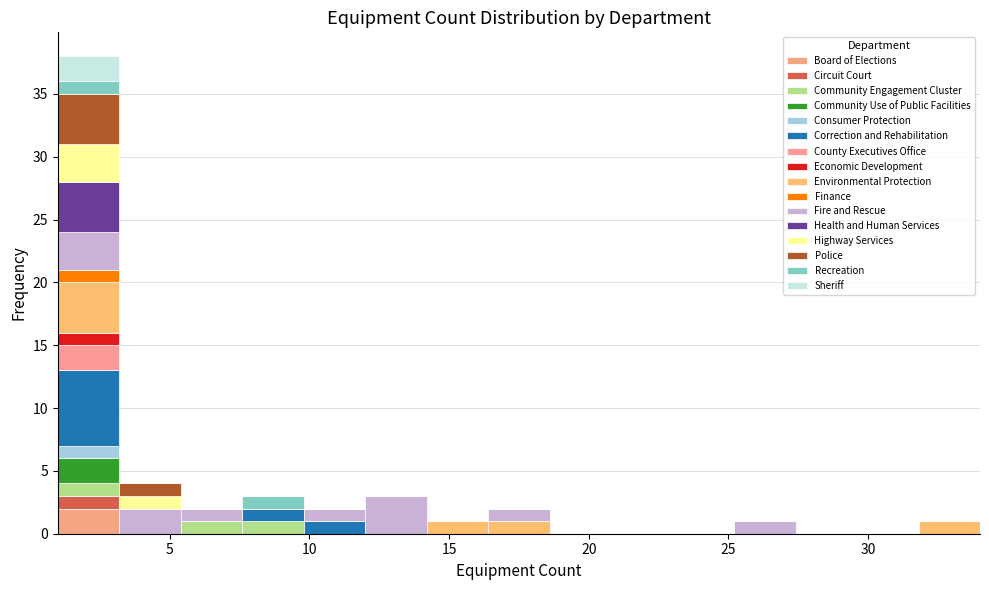

Reading left to right, transcribe this chart: for each stacked bar, give the range it covers on the x-axis and its total height. Neither the bar edges nor the heights are printed on the chart, so give them approximately, as read against the axes.

1.0 to 3.2: 38
3.2 to 5.4: 4
5.4 to 7.6: 2
7.6 to 9.8: 3
9.8 to 12.0: 2
12.0 to 14.2: 3
14.2 to 16.4: 1
16.4 to 18.6: 2
18.6 to 20.8: 0
20.8 to 23.0: 0
23.0 to 25.2: 0
25.2 to 27.4: 1
27.4 to 29.6: 0
29.6 to 31.8: 0
31.8 to 34.0: 1